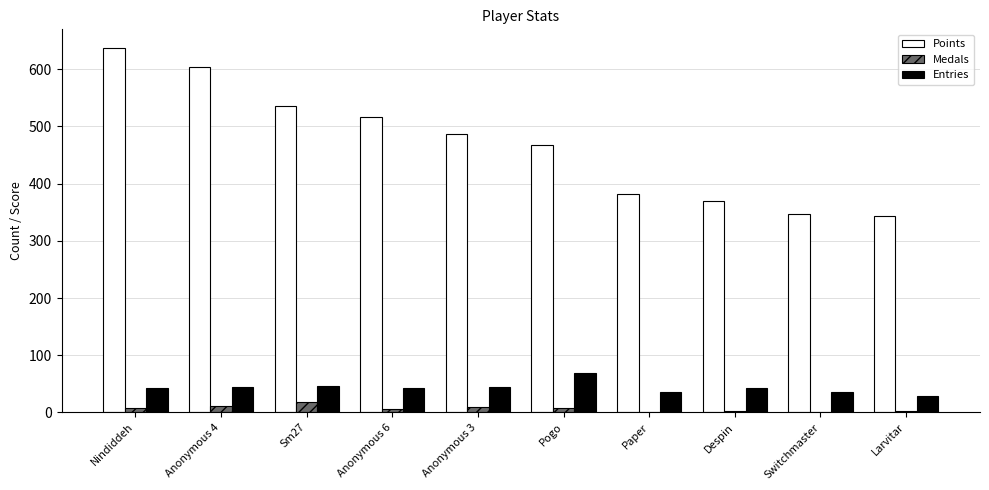

Count the number of categories in the chart.

10